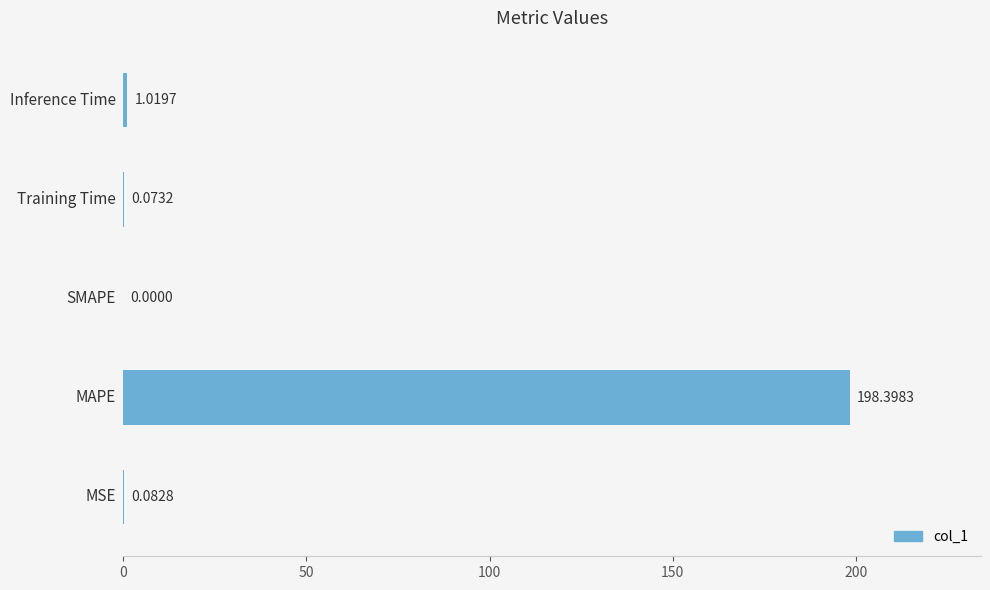

What is the sum of all values?

199.6